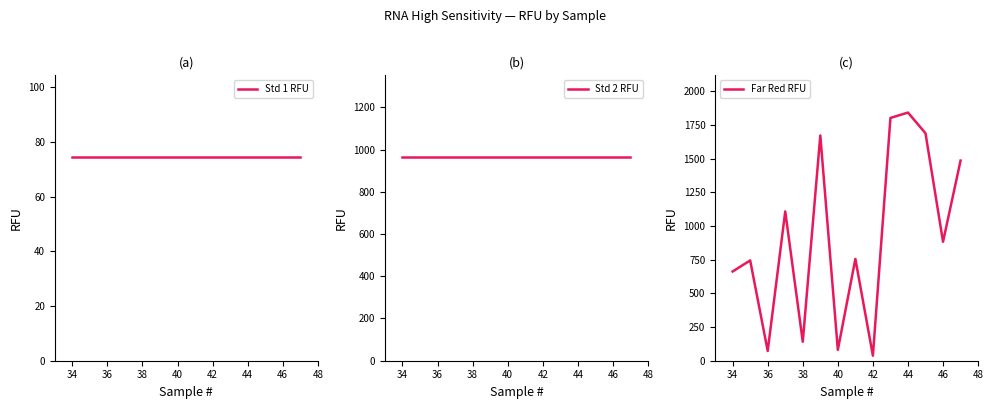

Rank the series by their maximum value, from lowest to highest.

Std 1 RFU, Std 2 RFU, Far Red RFU